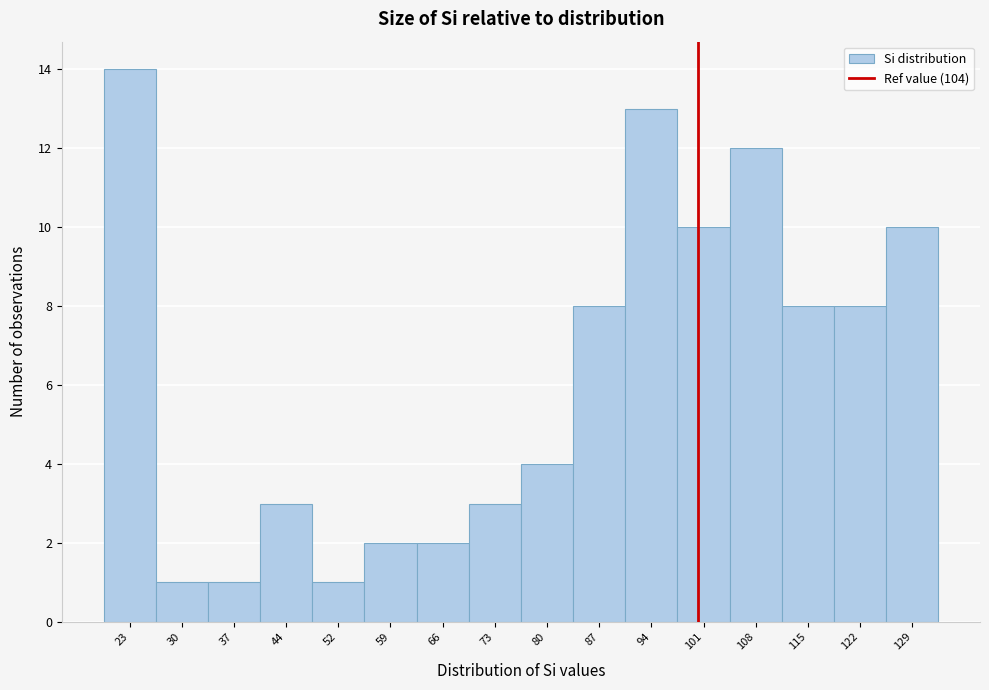

Reading left to right, what are all the values shown in this chart?

23=14	30=1	37=1	44=3	52=1	59=2	66=2	73=3	80=4	87=8	94=13	101=10	108=12	115=8	122=8	129=10